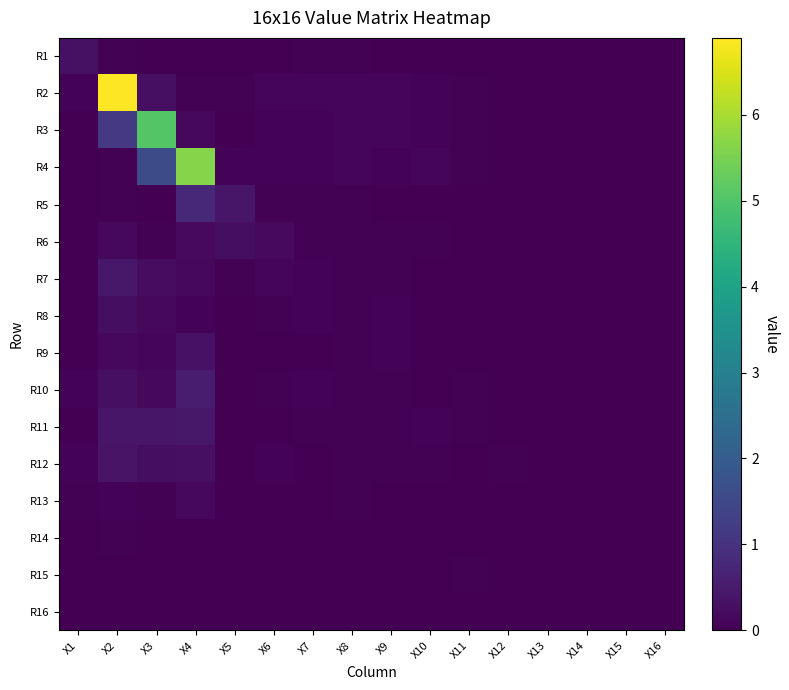

How many distinct data groups are displayed?

16